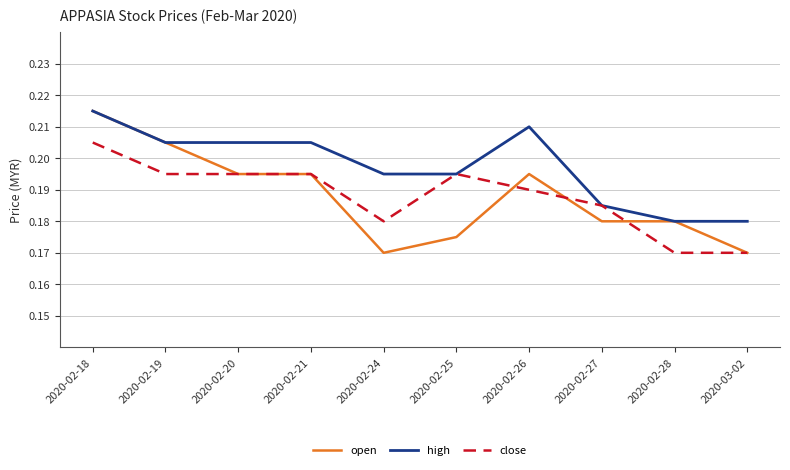

What are all the series names shown in the legend?

open, high, close